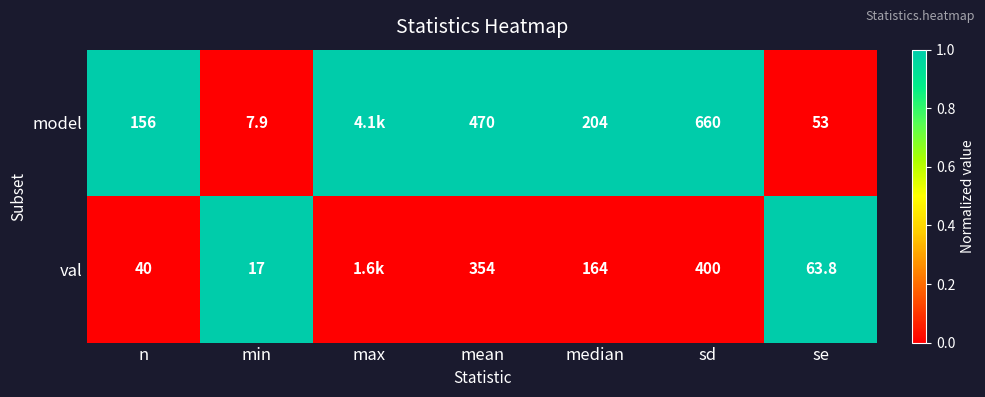

How many series are shown in this chart?

2